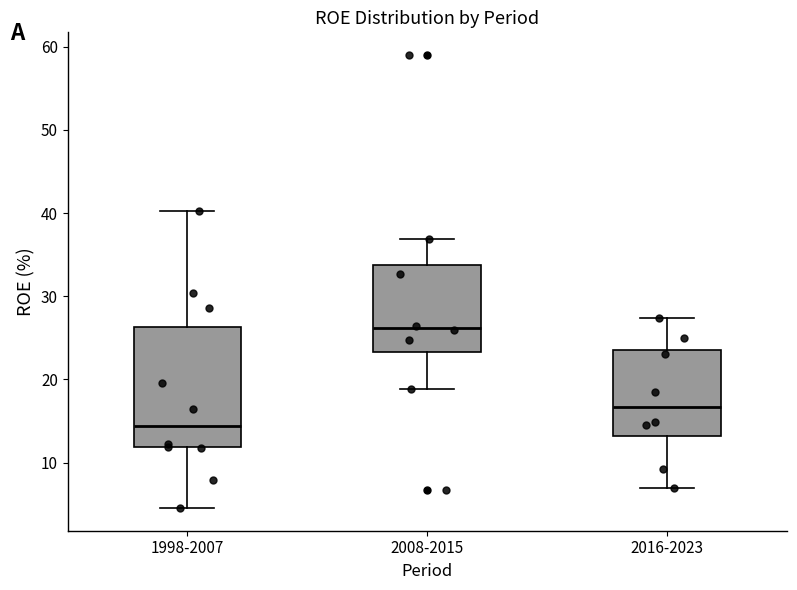

Reading left to right, transcribe this box plot: for each box, give where its median line is, the range the box spans, and where its two whiskers end, as read against the y-axis. The values are not printed on the chart, so give them approximately, as read against the axis.

1998-2007: median 14, box 12 to 26, whiskers 5 to 40
2008-2015: median 26, box 23 to 34, whiskers 19 to 37
2016-2023: median 17, box 13 to 24, whiskers 7 to 27